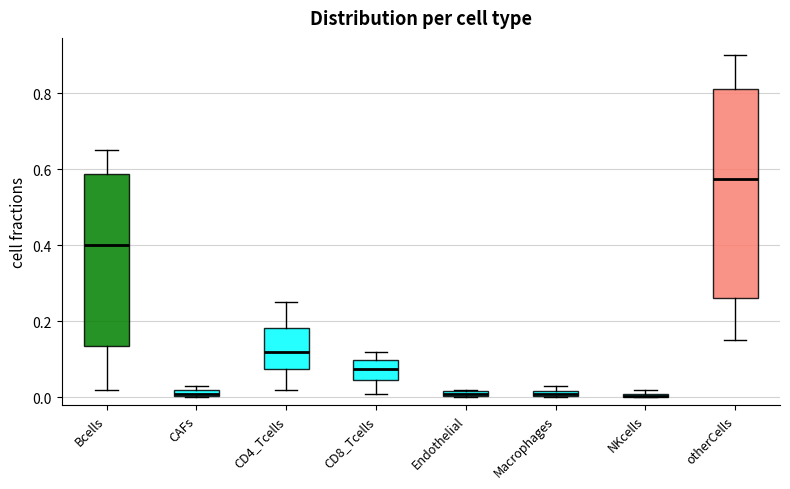

Comparing the boxes themselves (not the whiskers), which one is the tallest?

otherCells